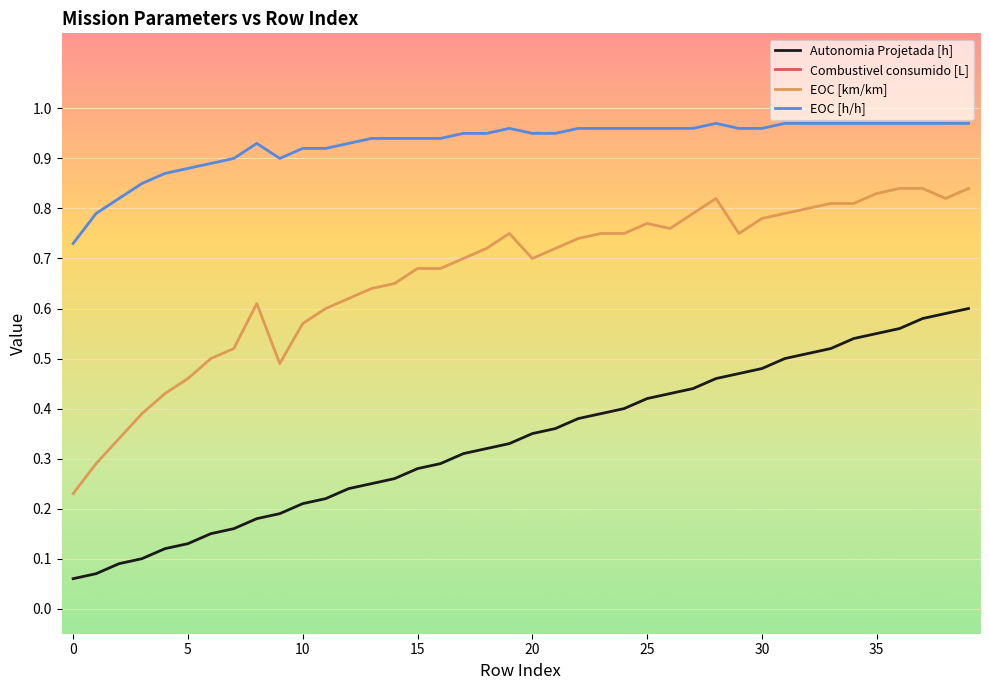

Count the EOC [km/km] values in the range 0 to 1.

40